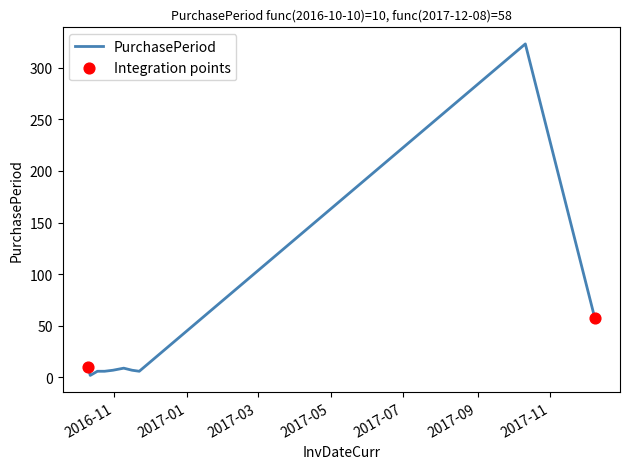

What is the maximum value shown in the chart?

323